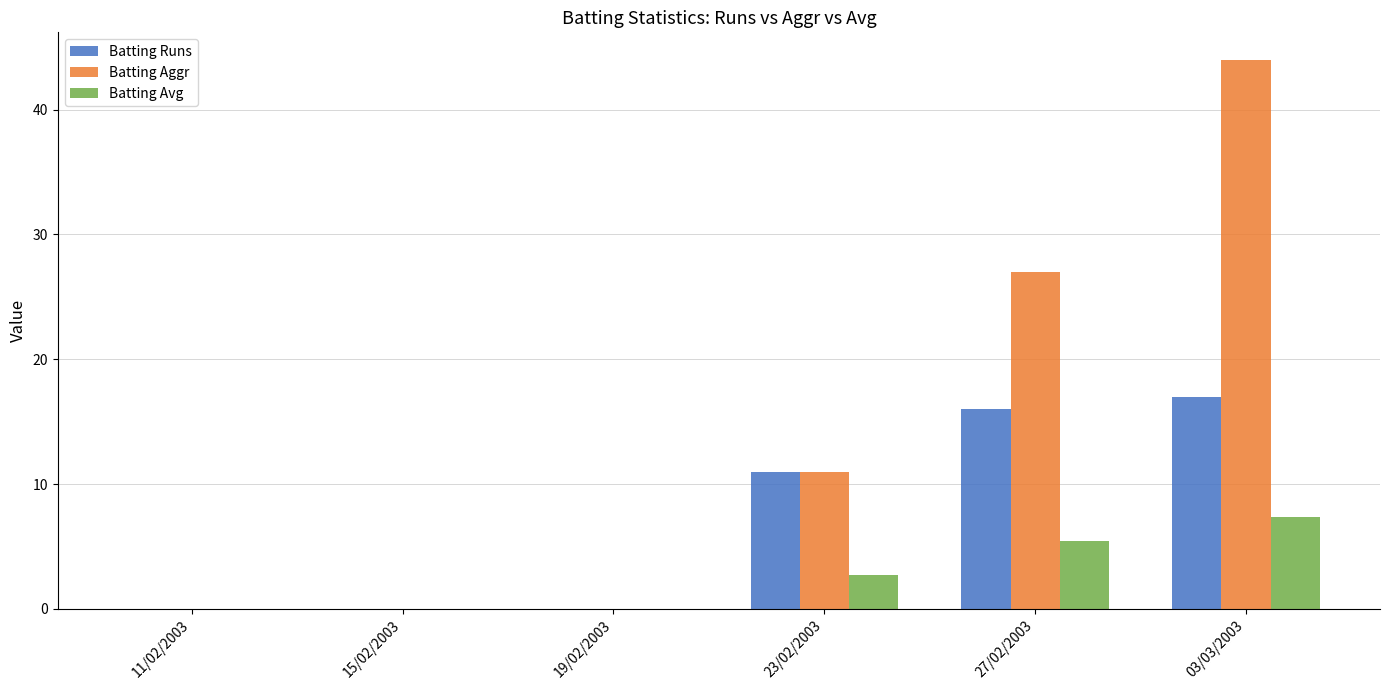

How many series are shown in this chart?

3